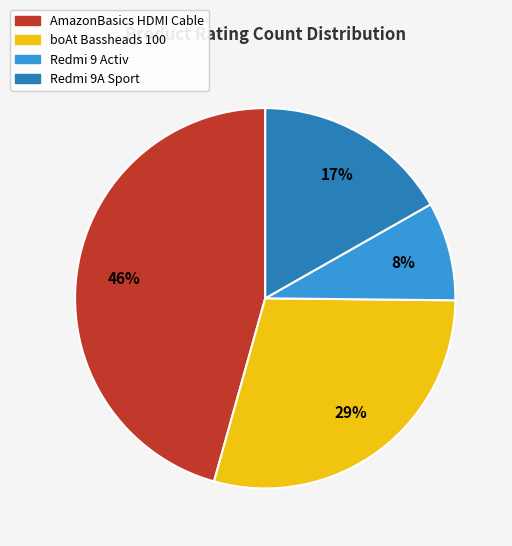

Does any single category account for the majority?

No